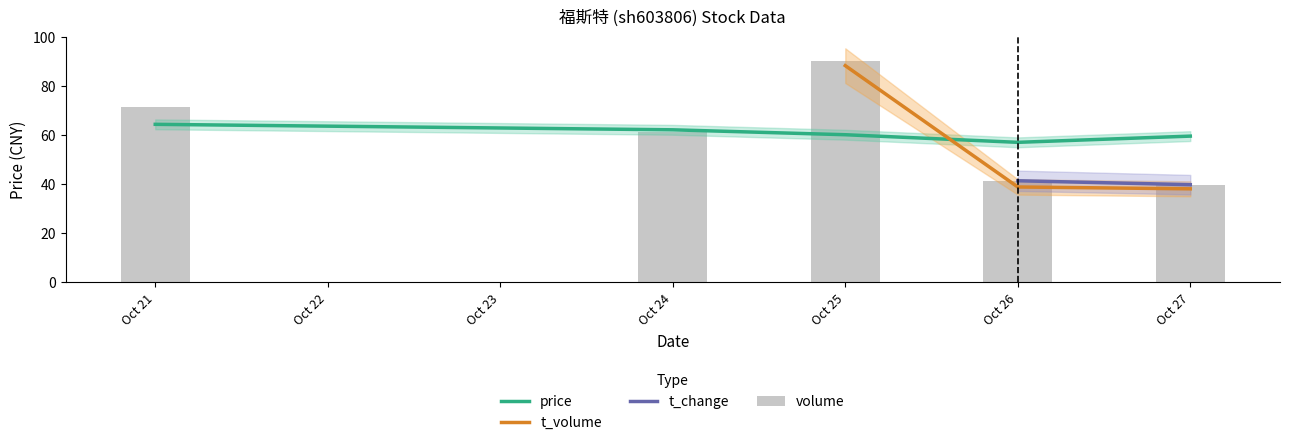

Is it true that price equals 32.3 at Oct 25?

False